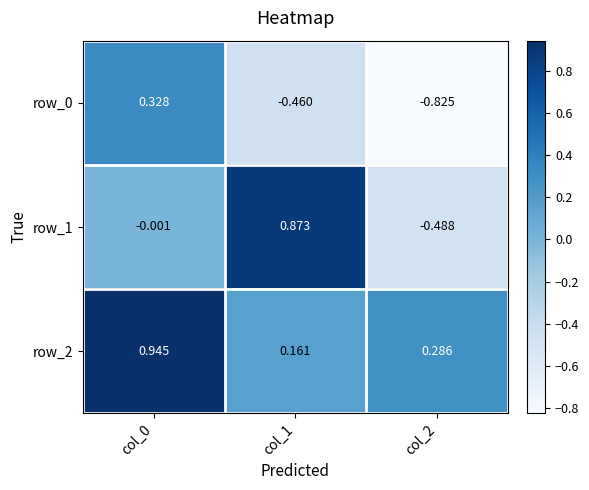

Where does the row_1 series first go above 0?

col_1